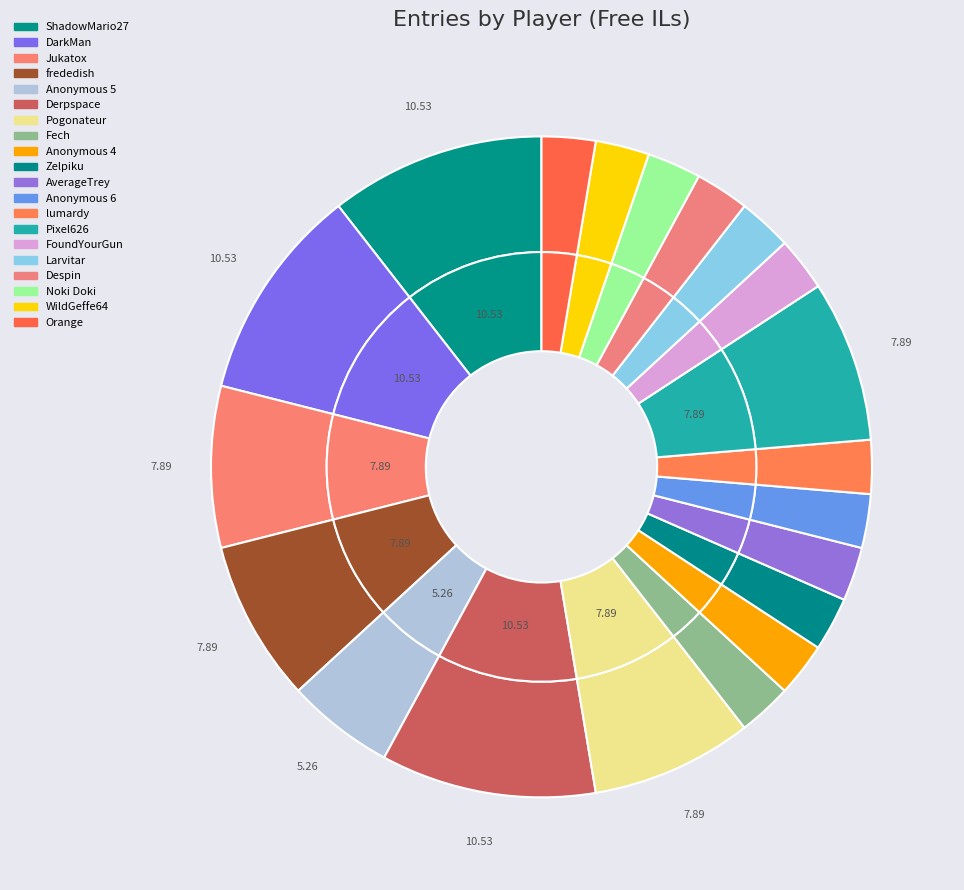

The DarkMan slice represents 2% of the pie. True or false?

False